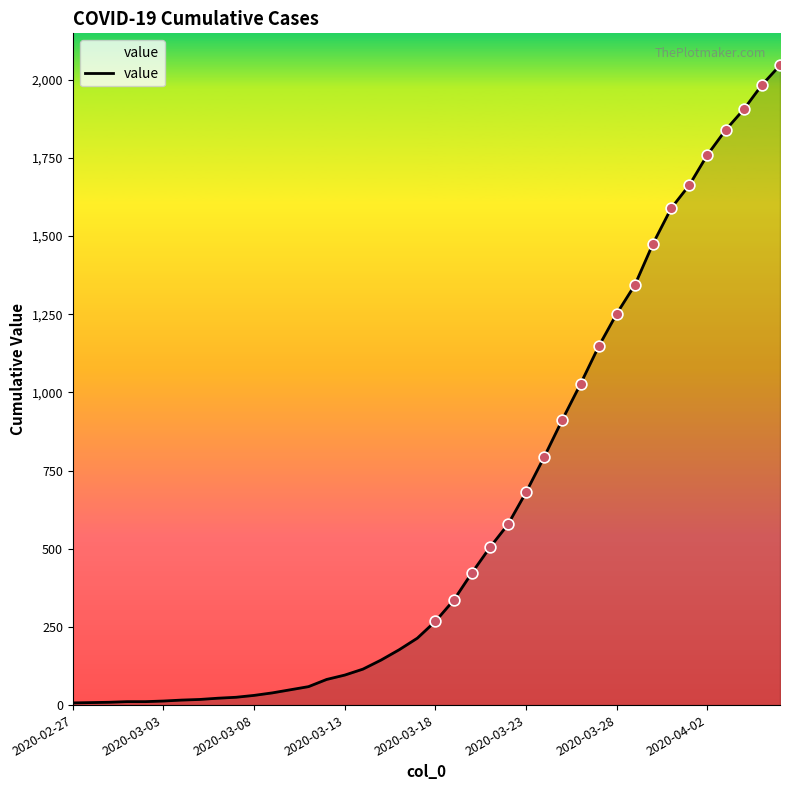

What is the maximum value shown in the chart?

2046